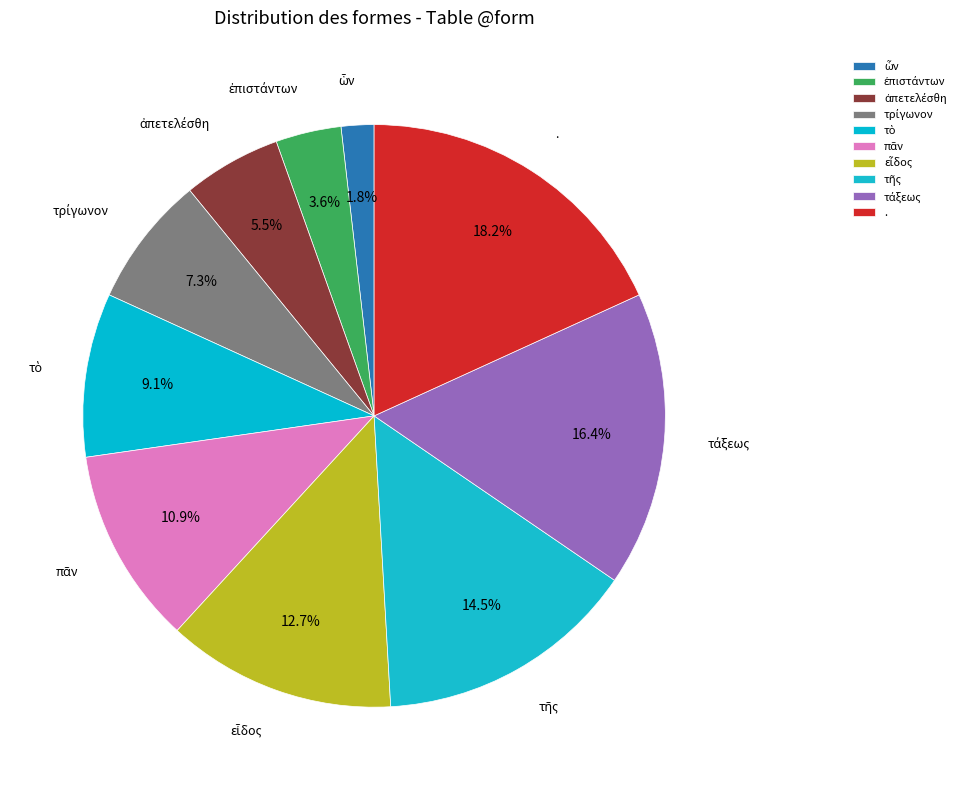

To the nearest percent, what is the average slice percentage?

10%